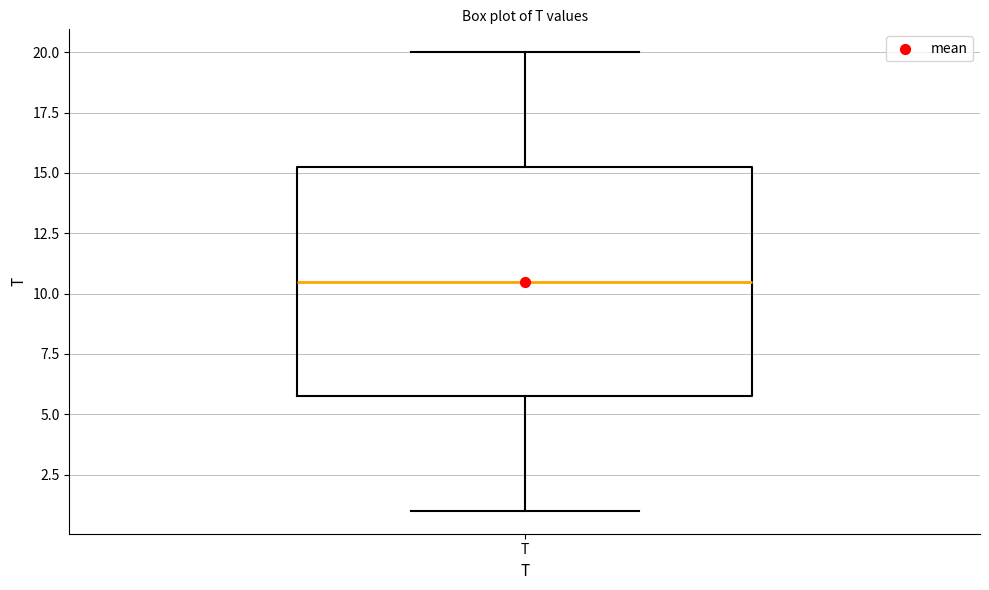

Where does the upper whisker of the box for T end on the y-axis? The values are not printed on the chart, so give them approximately, as read against the axis.

20.0